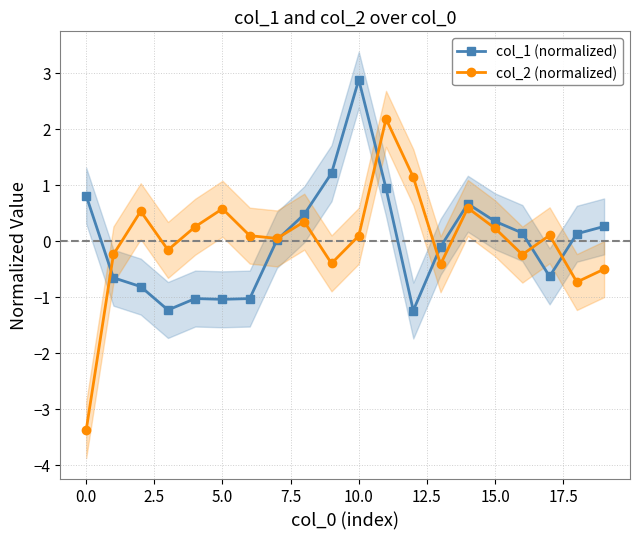

What are all the series names shown in the legend?

col_1 (normalized), col_2 (normalized)